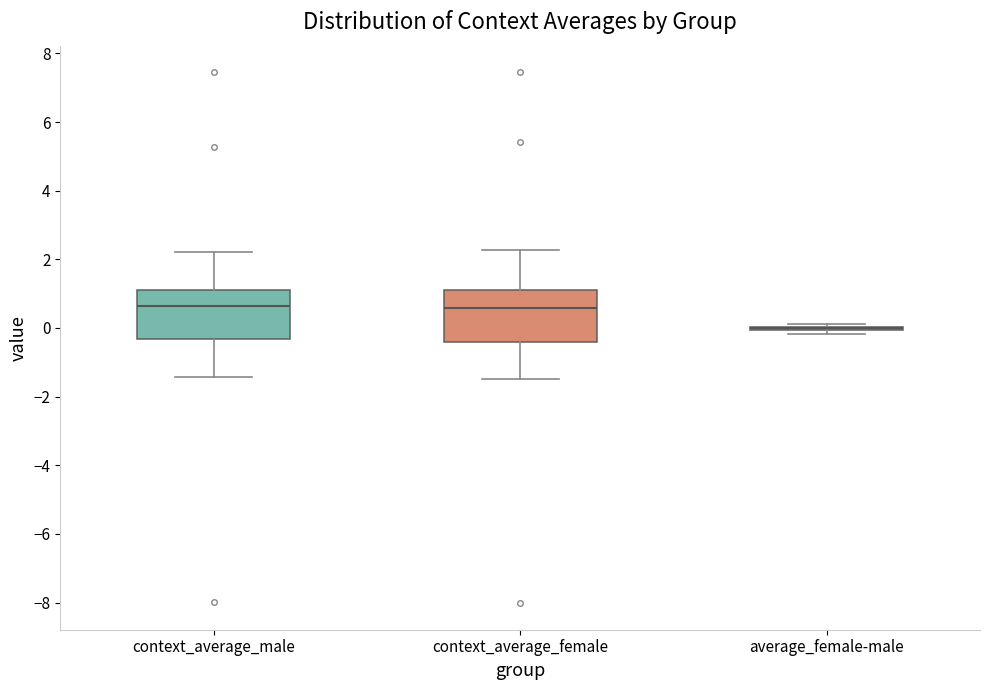

Reading left to right, read every box against the y-axis: the position of its median line, the range the box covers, and the ends of its whiskers. The values are not printed on the chart, so give them approximately, as read against the axis.

context_average_male: median 0.6, box -0.4 to 1.2, whiskers -1.4 to 2.2
context_average_female: median 0.6, box -0.4 to 1.0, whiskers -1.4 to 2.2
average_female-male: box collapsed to a line at 0.0, whiskers -0.2 to 0.2